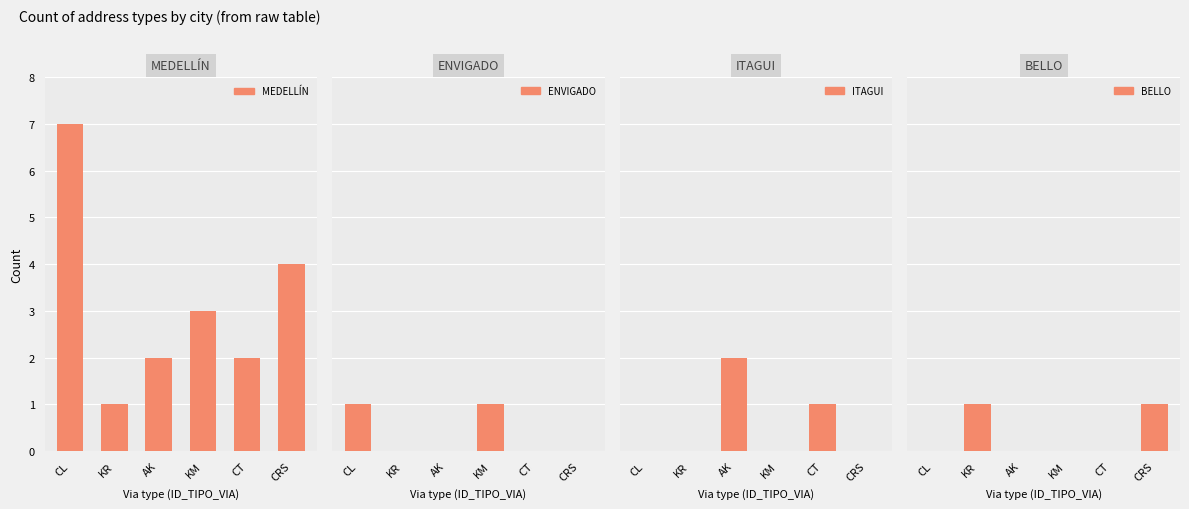

Reading left to right, what are all the values shown in this chart?

MEDELLÍN: CL=7	KR=1	AK=2	KM=3	CT=2	CRS=4
ENVIGADO: CL=1	KR=0	AK=0	KM=1	CT=0	CRS=0
ITAGUI: CL=0	KR=0	AK=2	KM=0	CT=1	CRS=0
BELLO: CL=0	KR=1	AK=0	KM=0	CT=0	CRS=1